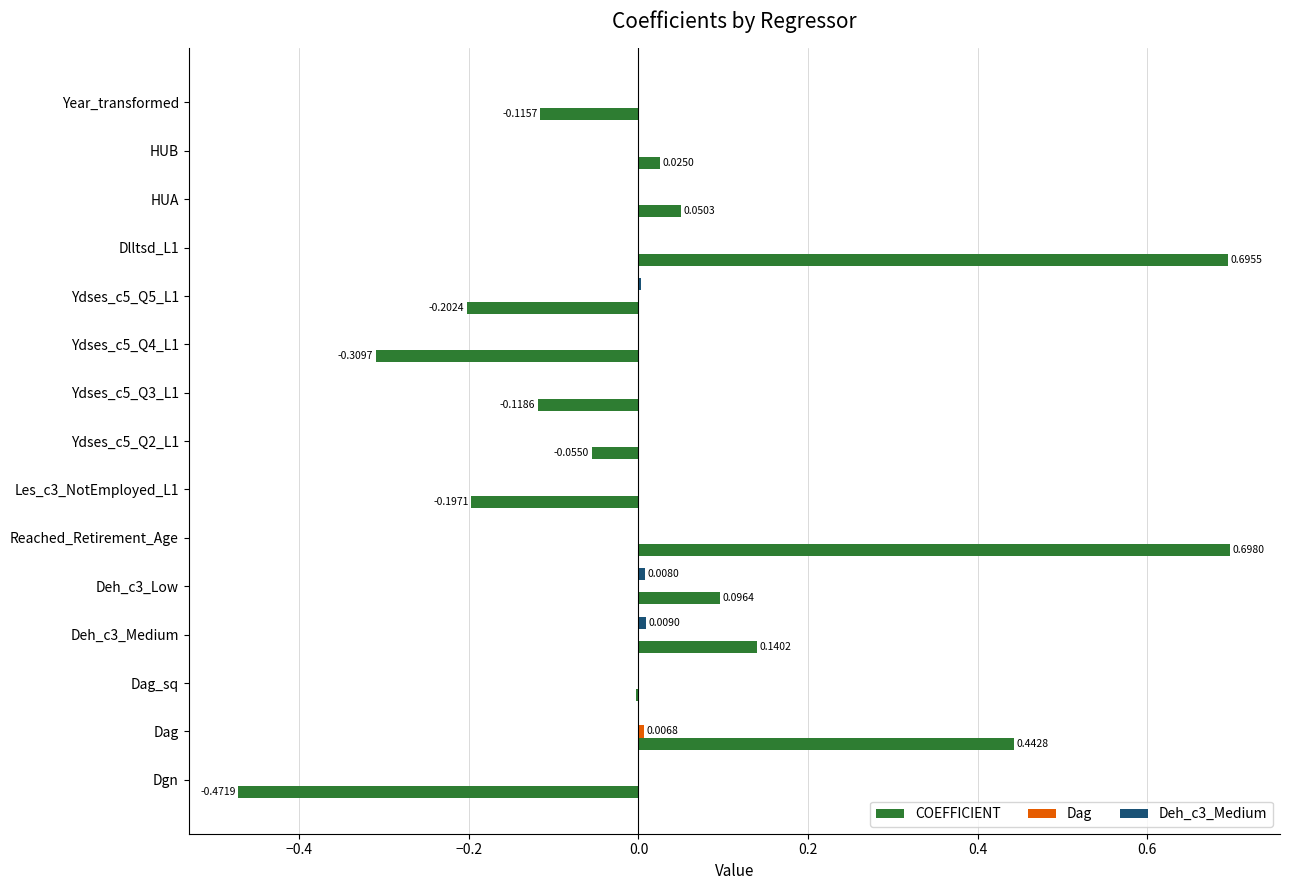

Which series changed the most between HUA and Year_transformed?

COEFFICIENT